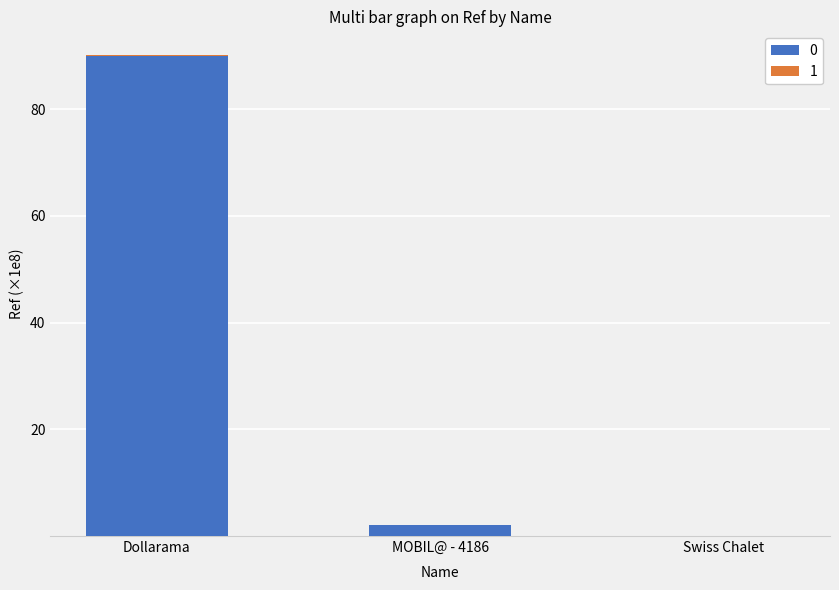

At which category is the sum across all series the highest?

Dollarama